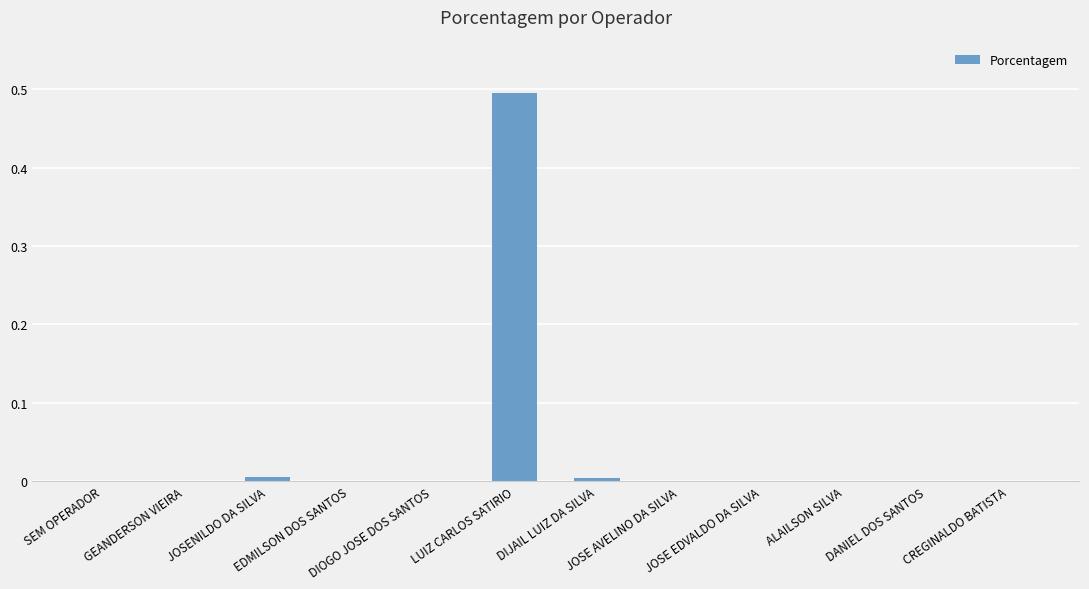

What is the greatest value displayed?

0.5